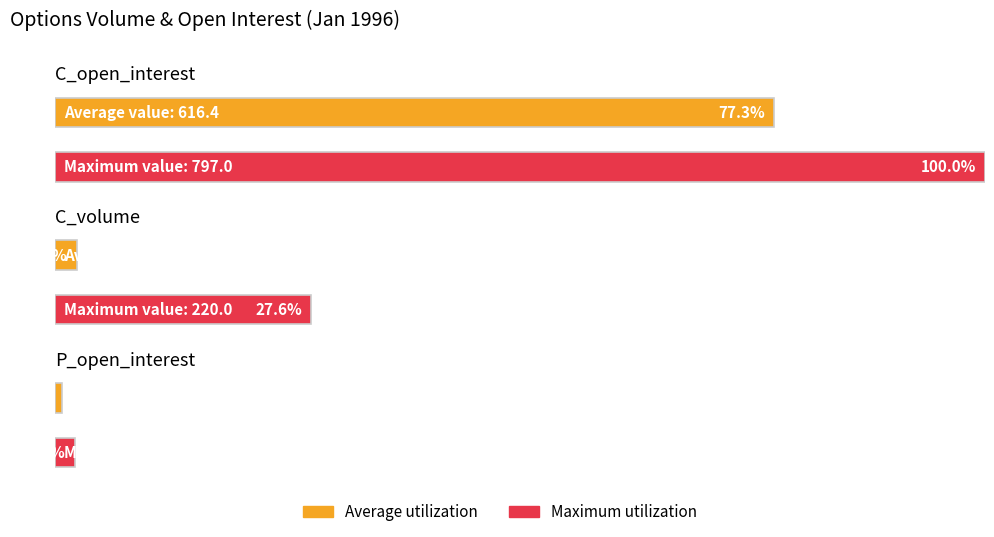

The C_open_interest series shows 1192 at 1996-01-04. True or false?

False